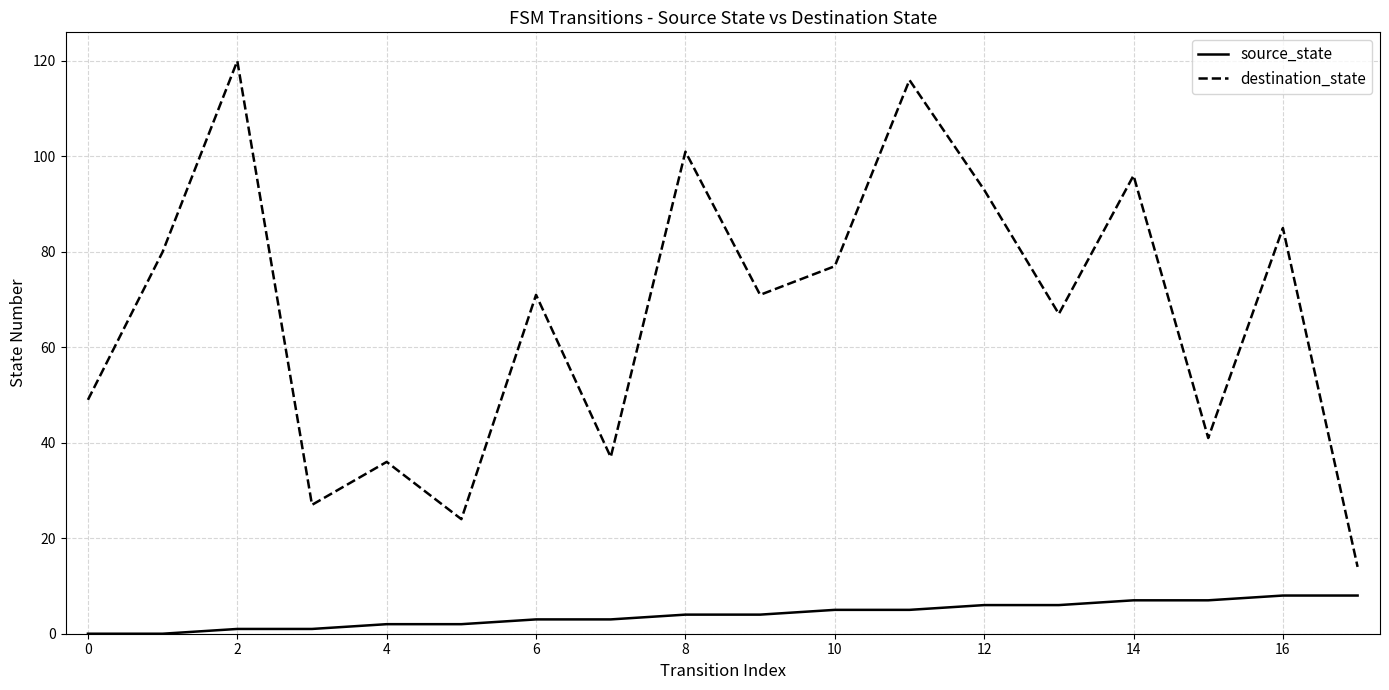

How many lines are shown in the chart?

2